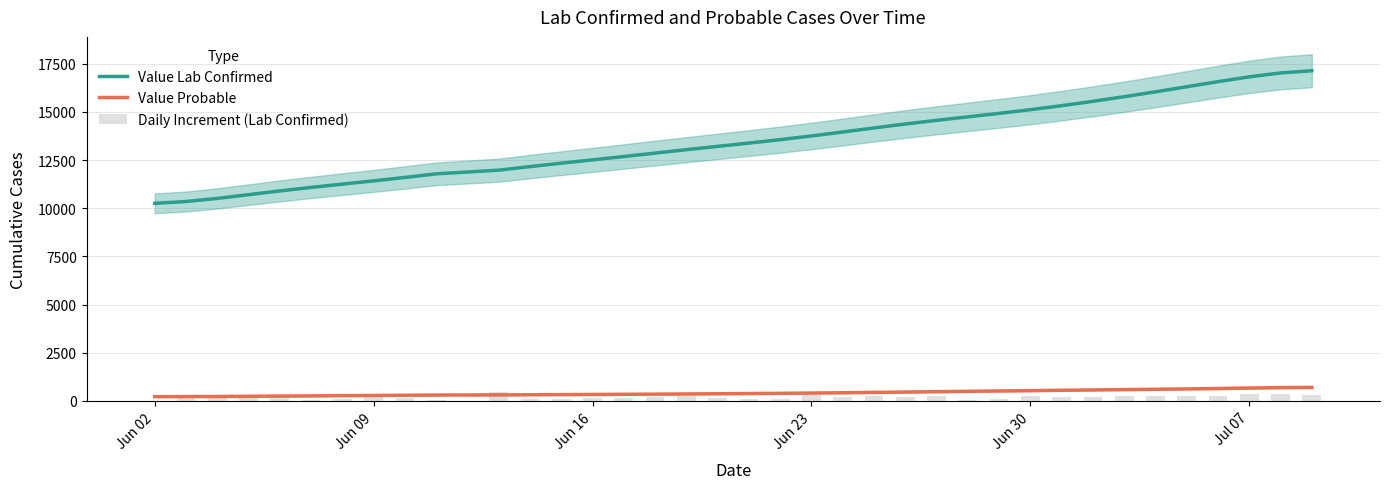

At how many categories does at least one series exceed 13886?

16